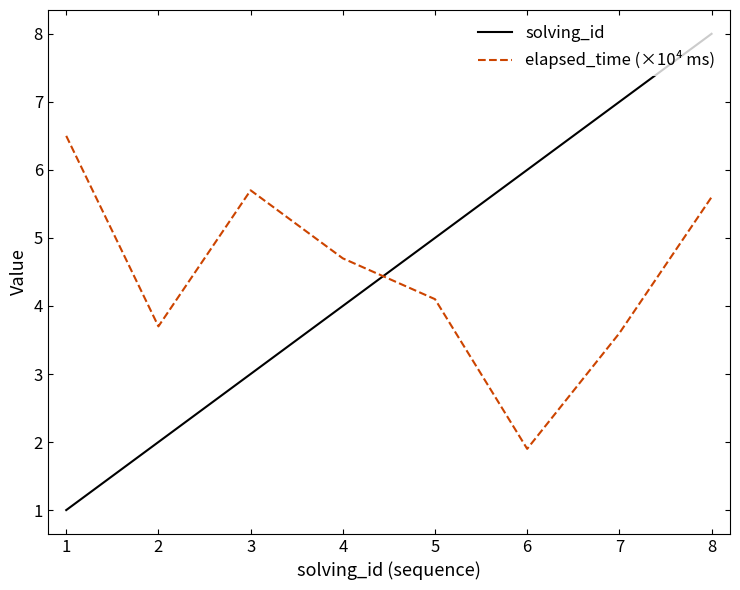

Rank the series at 8 from highest to lowest value.

solving_id, elapsed_time (×10⁴ ms)